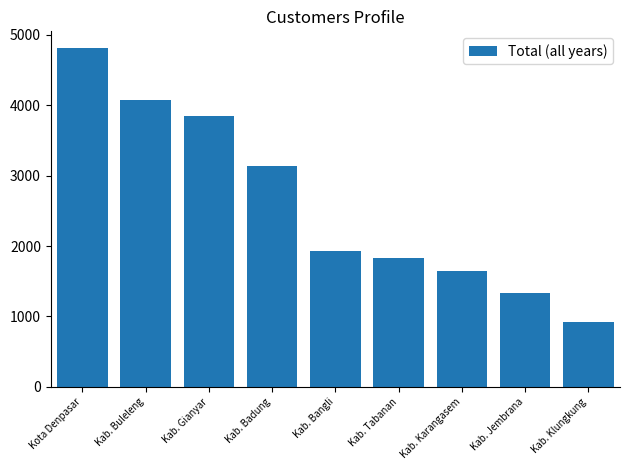

The value at Kab. Buleleng is 1697. True or false?

False